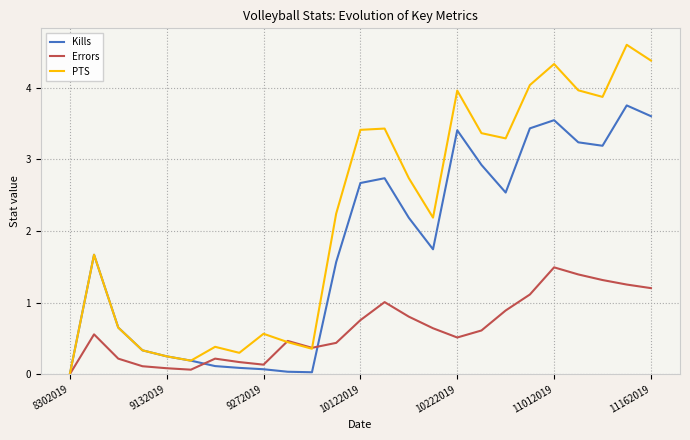

What are all the series names shown in the legend?

Kills, Errors, PTS